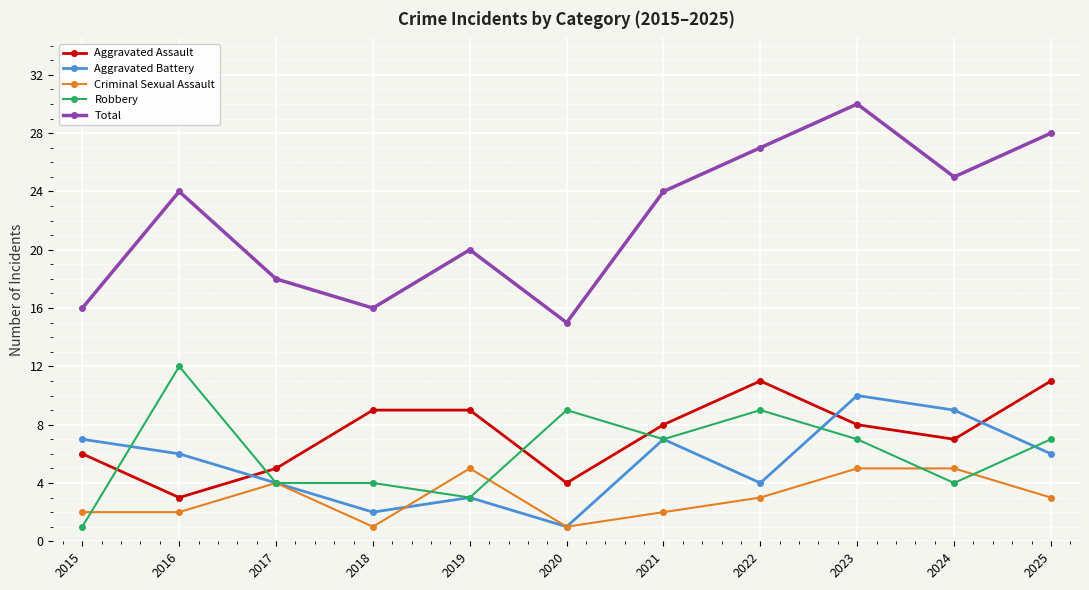

At which label does Robbery reach its peak?

2016